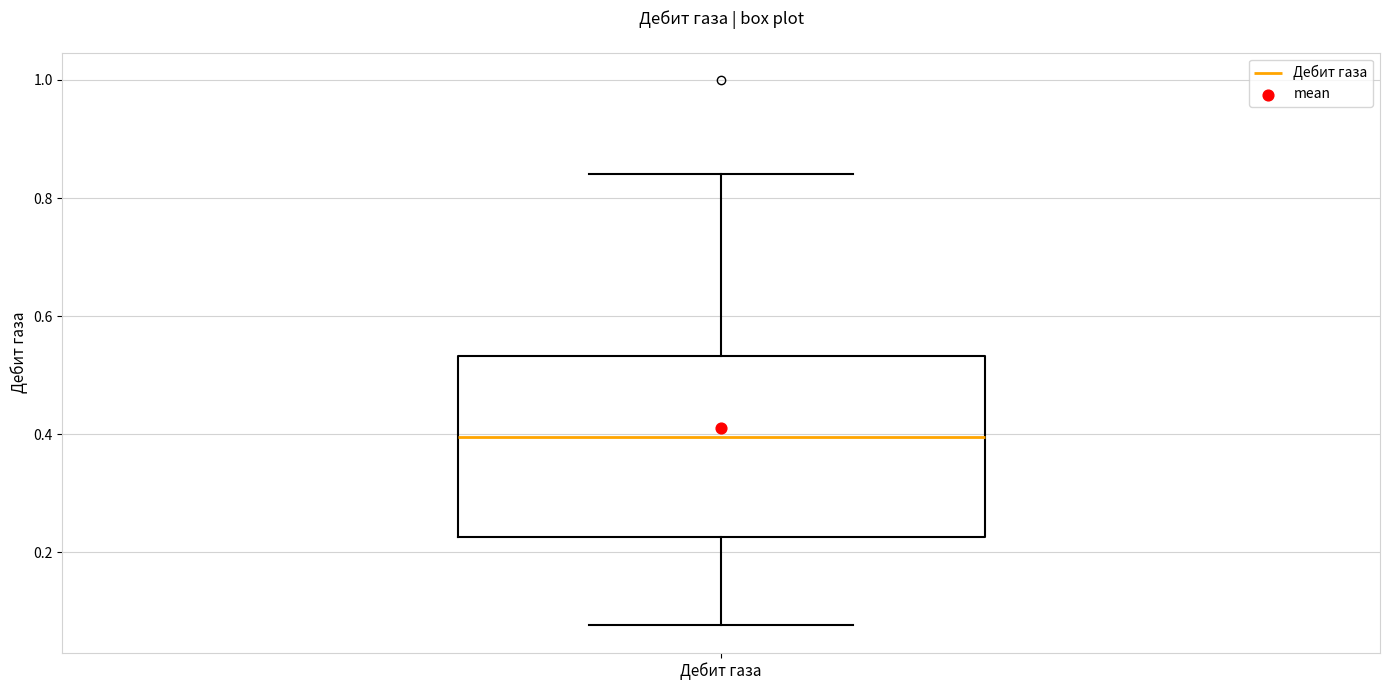

Read this box plot against the y-axis: the position of the median line, the range covered by the box, and the ends of both whiskers. The values are not printed on the chart, so give them approximately, as read against the axis.

median 0.40, box 0.22 to 0.54, whiskers 0.08 to 0.84